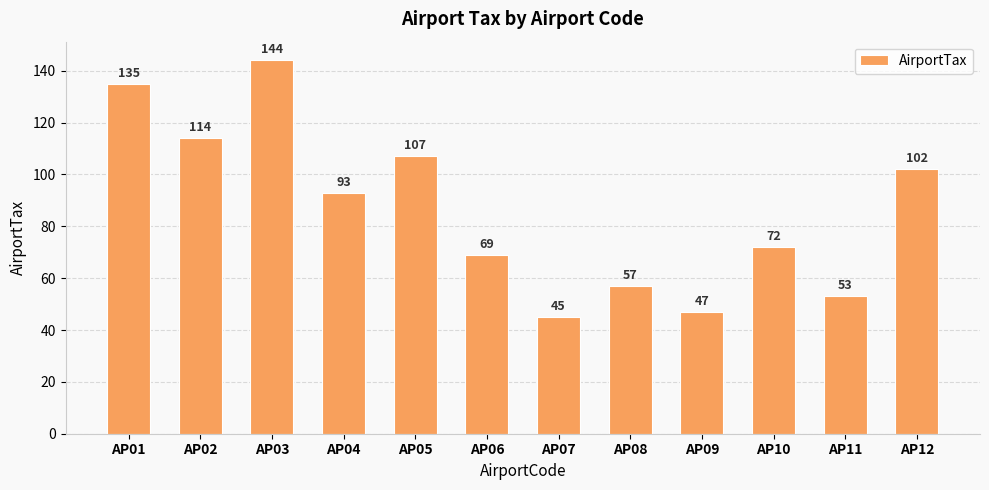

What is the maximum value shown in the chart?

144